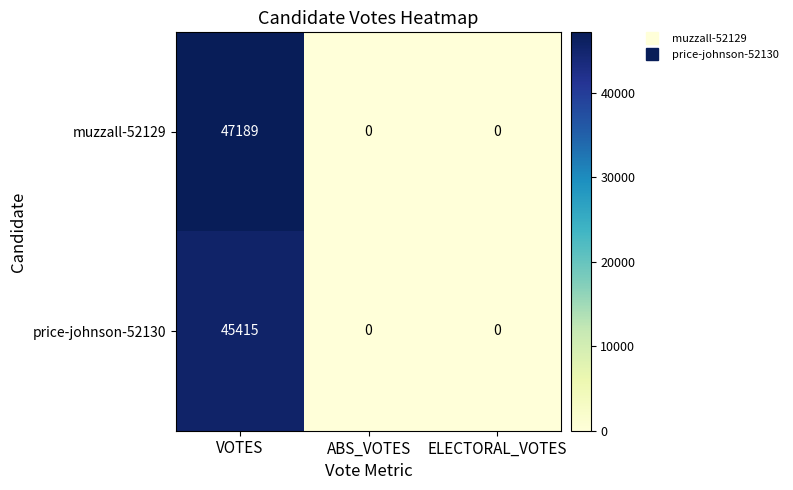

True or false: price-johnson-52130 has a value of 17813 at VOTES.

False